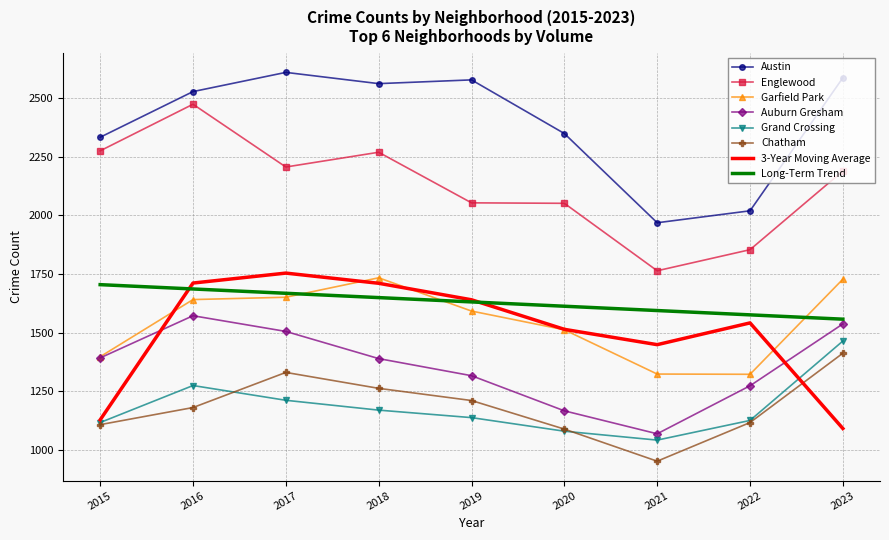

What is the difference between the Grand Crossing values at 2020 and 2022?

46.0